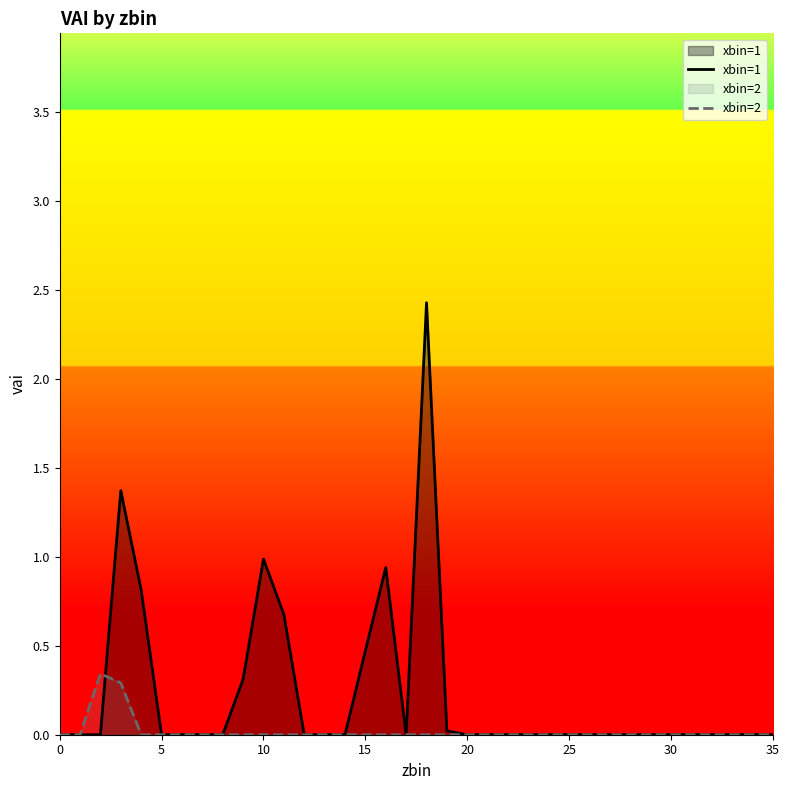

What is the sum of all xbin=2 values?

0.6